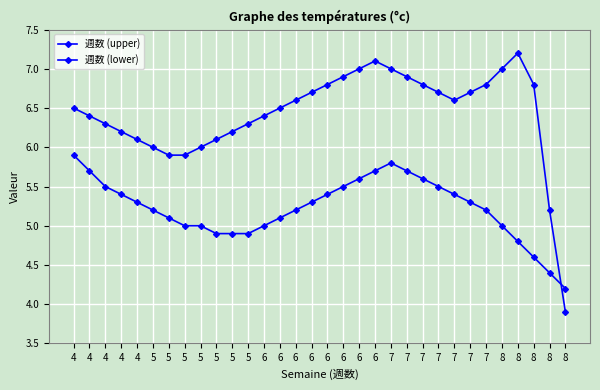

At which category does 週数 (upper) reach its first local peak?

6